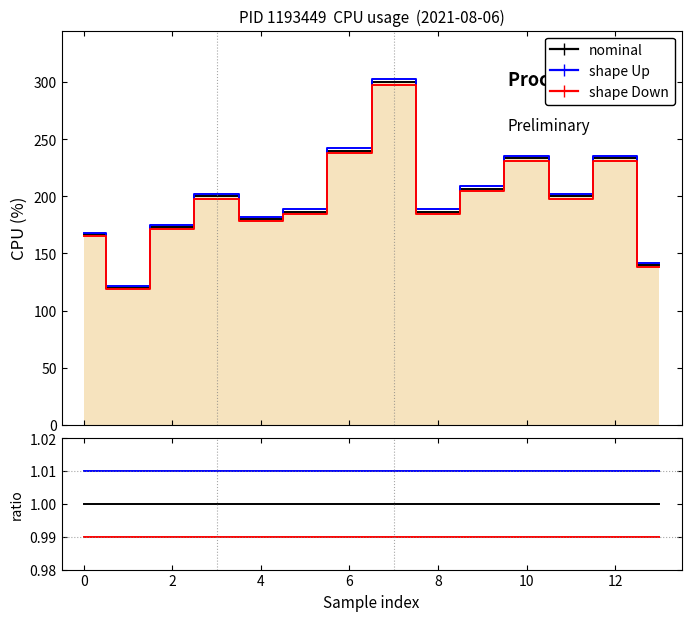

Reading left to right, extract all data points from this chart.

shape Up: 1.0	1.0	1.0	1.0	1.0	1.0	1.0	1.0	1.0	1.0	1.0	1.0	1.0	1.0
shape Down: 1.0	1.0	1.0	1.0	1.0	1.0	1.0	1.0	1.0	1.0	1.0	1.0	1.0	1.0
nominal: 1.0	1.0	1.0	1.0	1.0	1.0	1.0	1.0	1.0	1.0	1.0	1.0	1.0	1.0